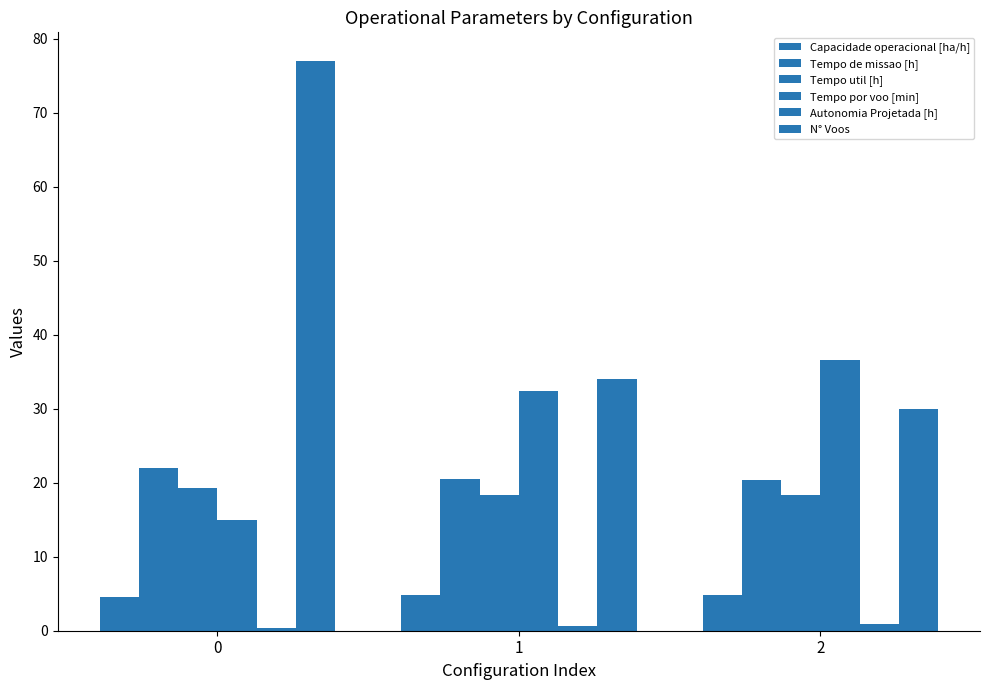

Reading left to right, extract all data points from this chart.

Capacidade operacional [ha/h]: 0=4.6	1=4.9	2=4.9
Tempo de missao [h]: 0=21.9	1=20.5	2=20.4
Tempo util [h]: 0=19.2	1=18.4	2=18.3
Tempo por voo [min]: 0=15.0	1=32.4	2=36.6
Autonomia Projetada [h]: 0=0.3	1=0.7	2=1.0
N° Voos: 0=77.0	1=34.0	2=30.0